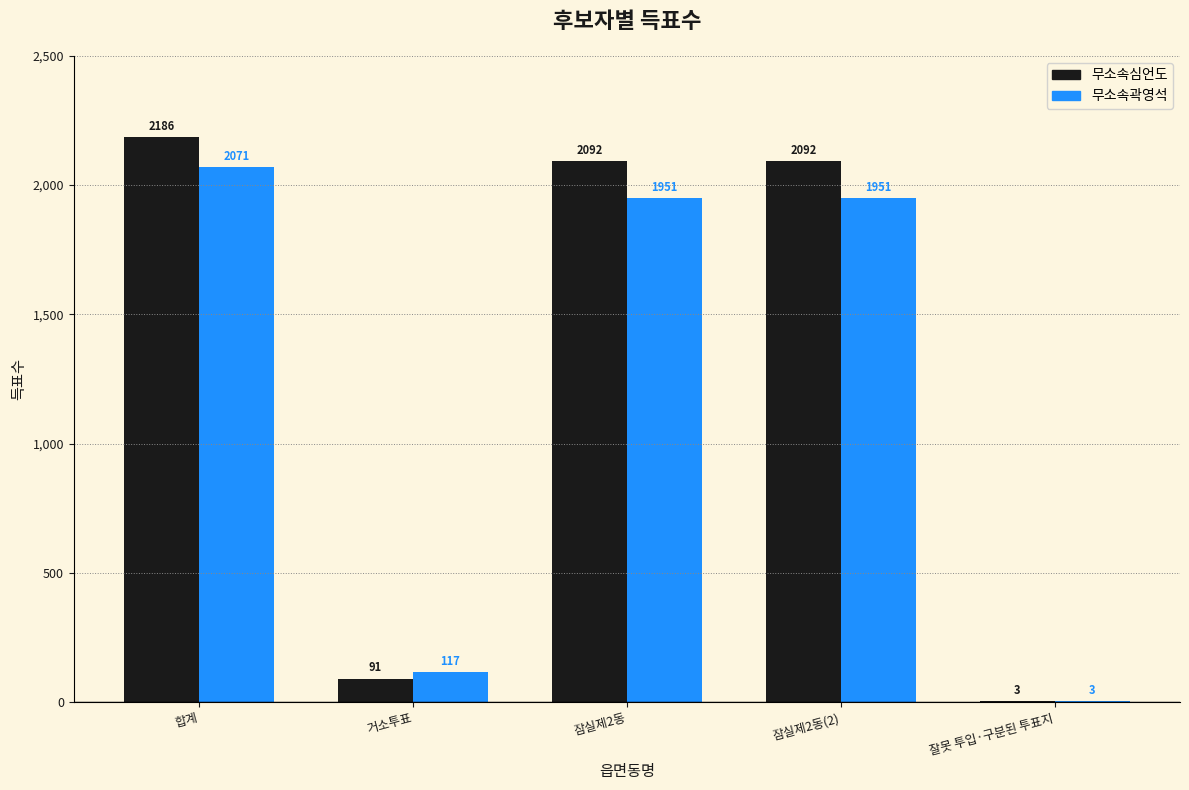

Are the bars grouped side by side (vs. stacked)?

Yes